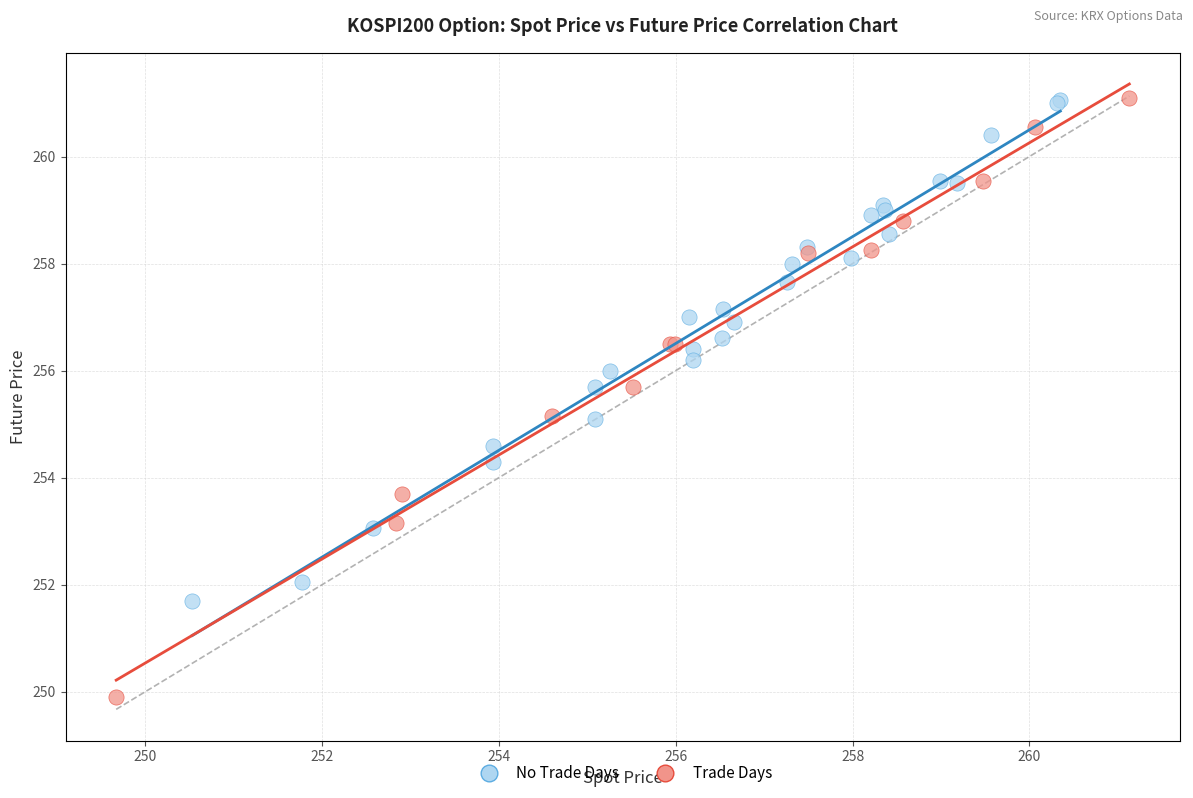

What are all the series names shown in the legend?

No Trade Days, Trade Days